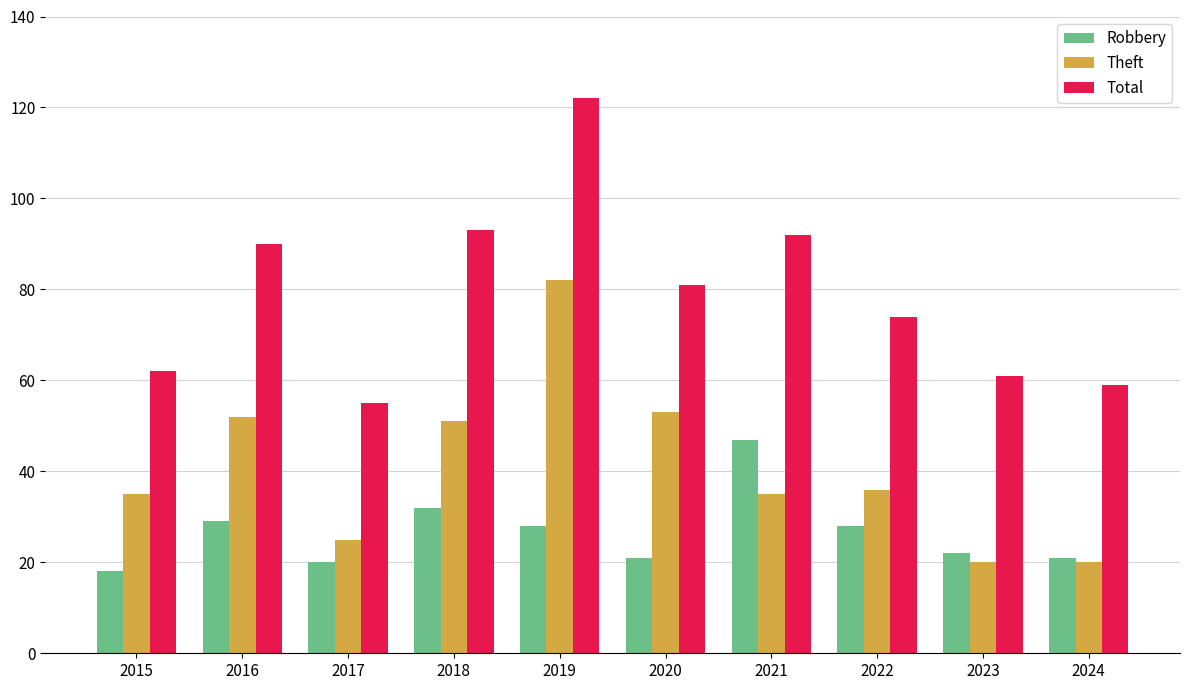

Count the number of data series in this chart.

3